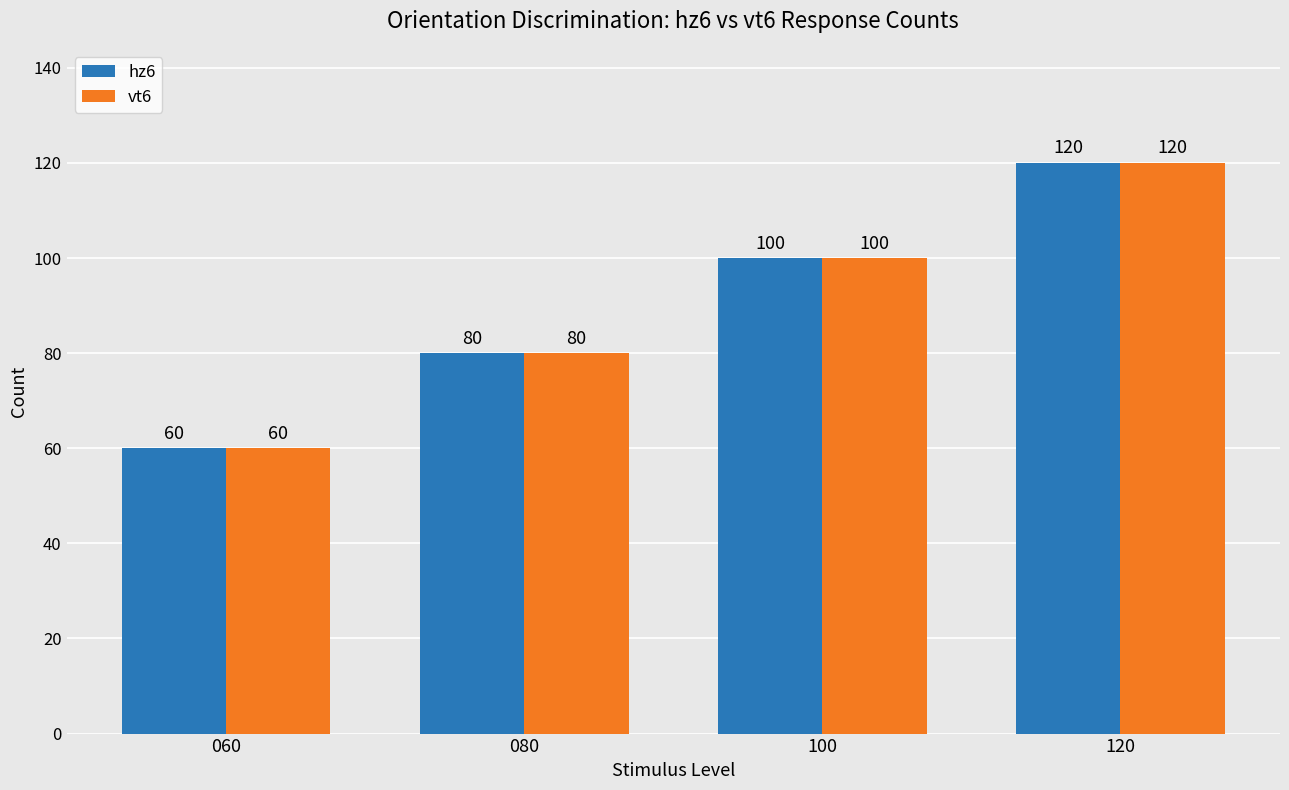

Reading left to right, extract all data points from this chart.

hz6: 60	80	100	120
vt6: 60	80	100	120